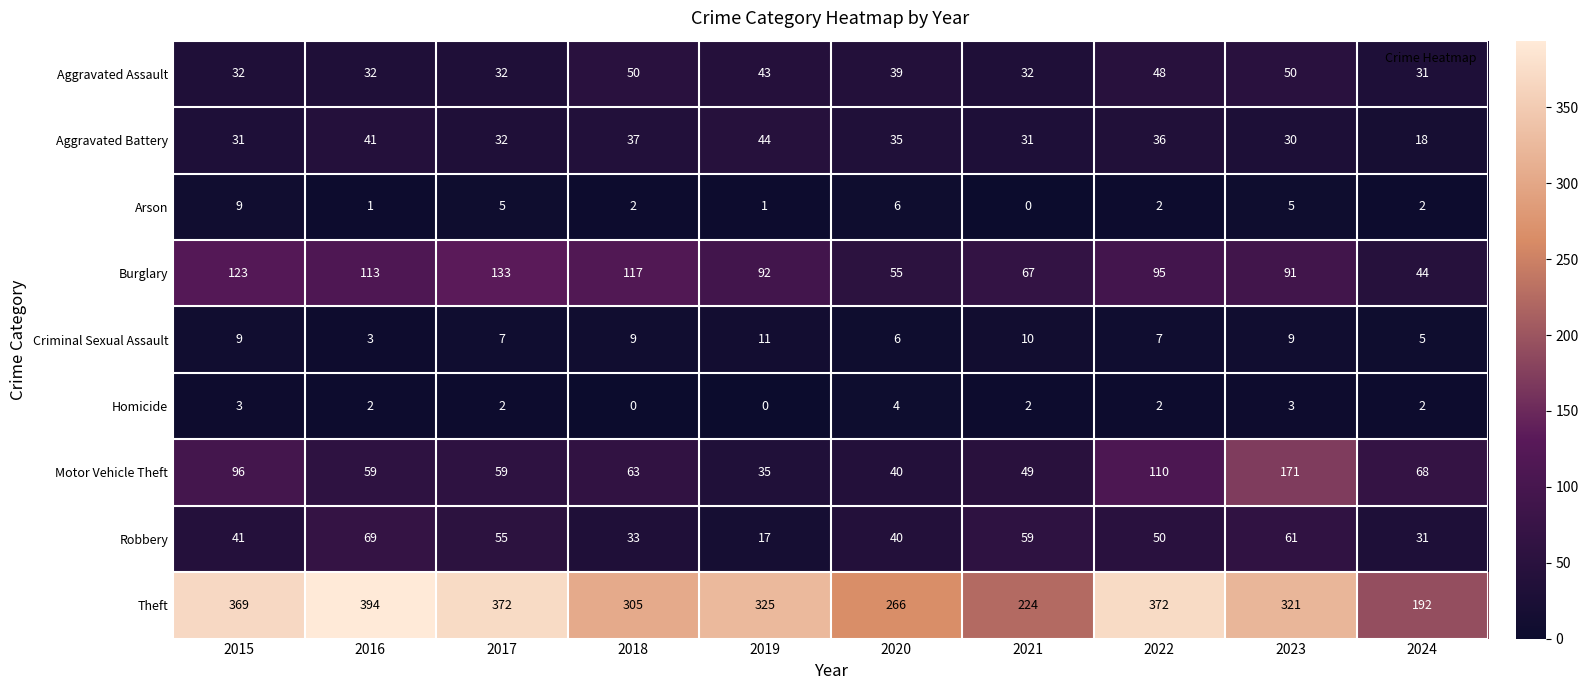

At how many categories does at least one series exceed 261?

8